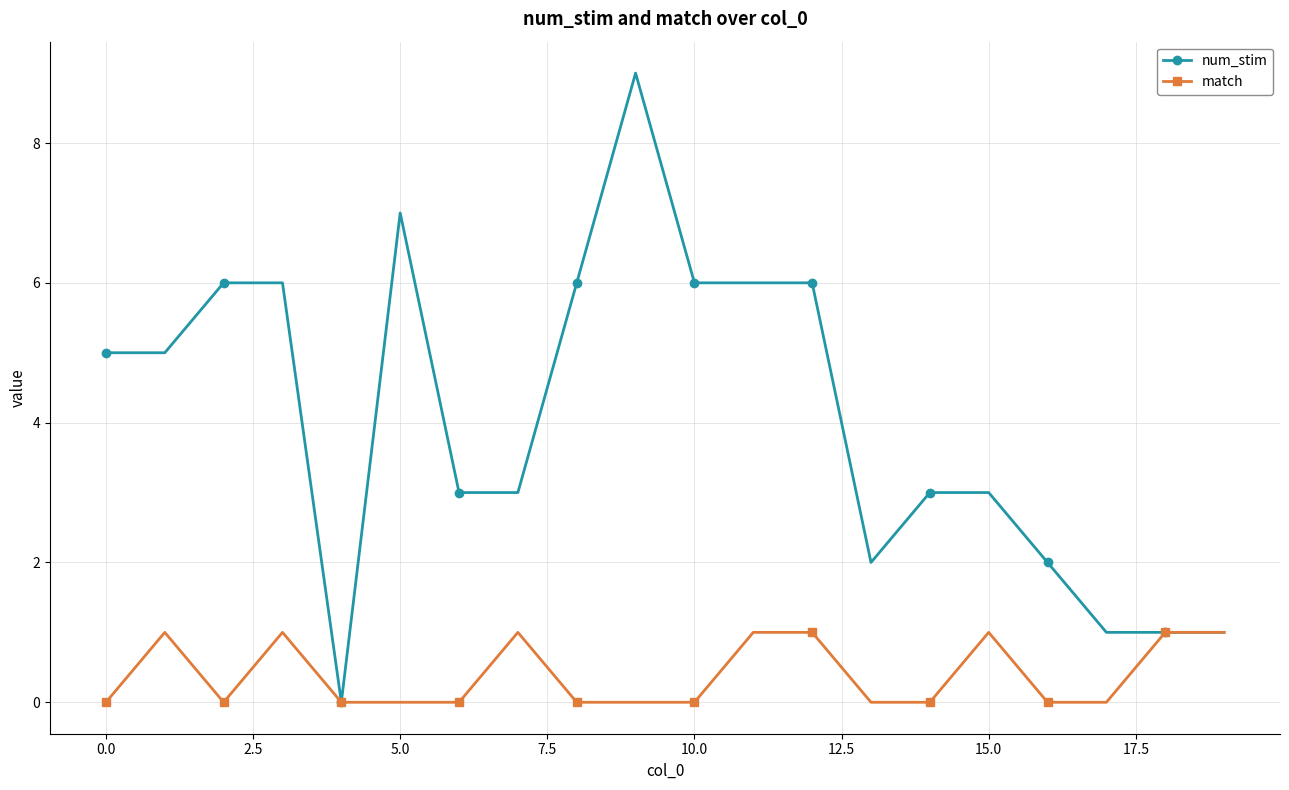

Which series has the widest spread of values?

num_stim